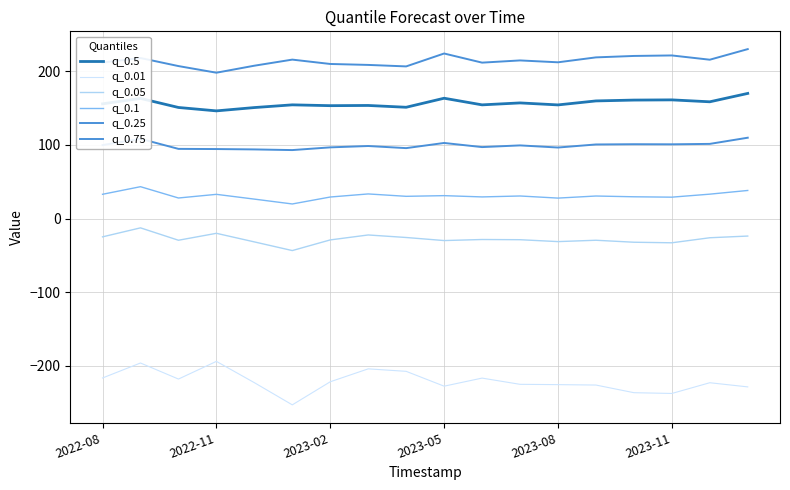

What is the sum of all q_0.05 values?

-502.9